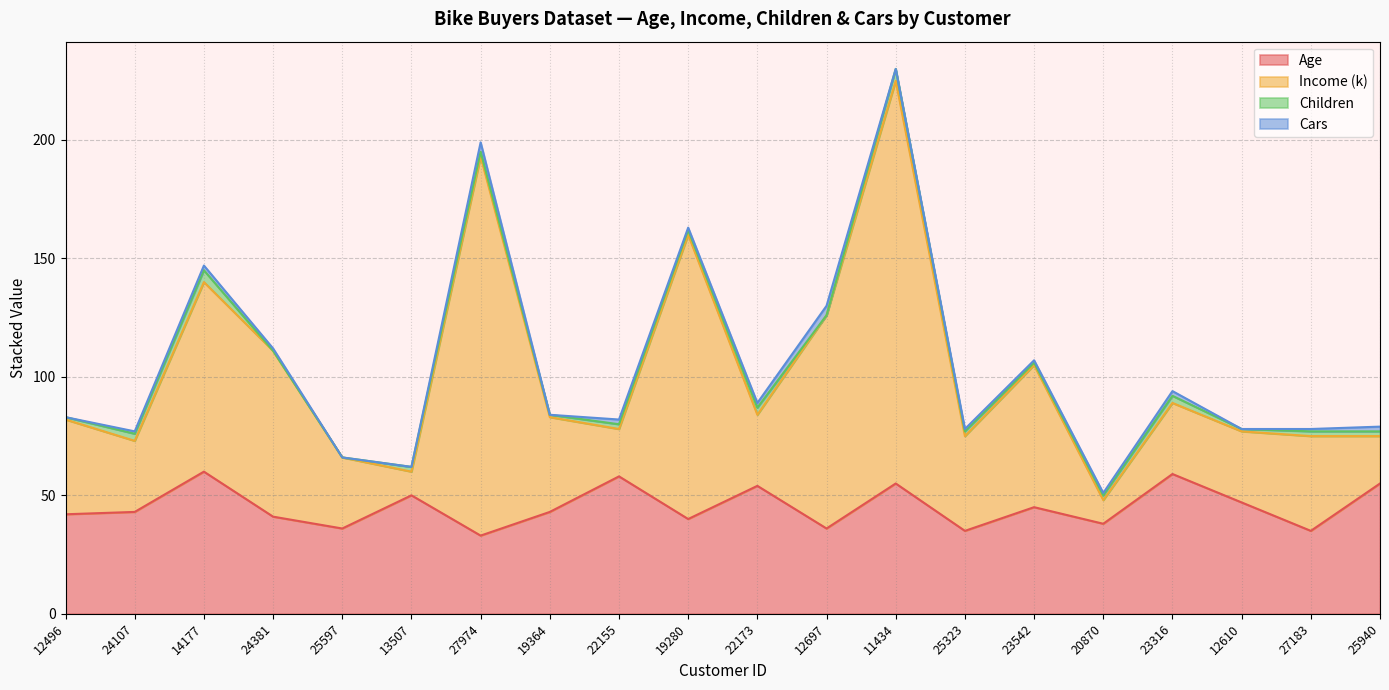

The value of Age at 23316 is 59. True or false?

True